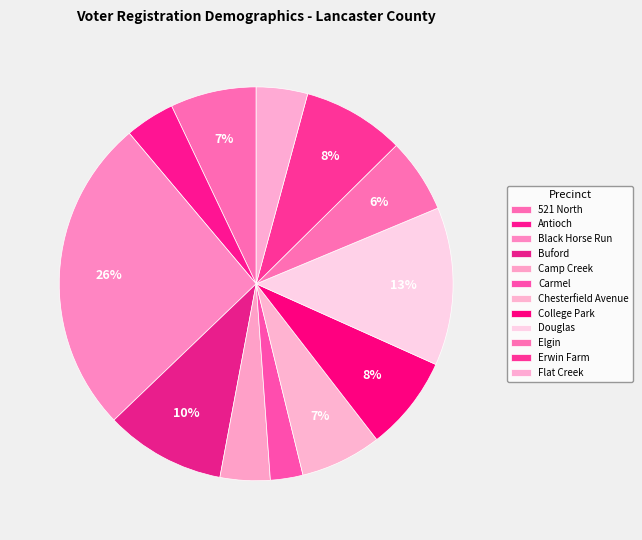

The Carmel slice represents 3% of the pie. True or false?

True